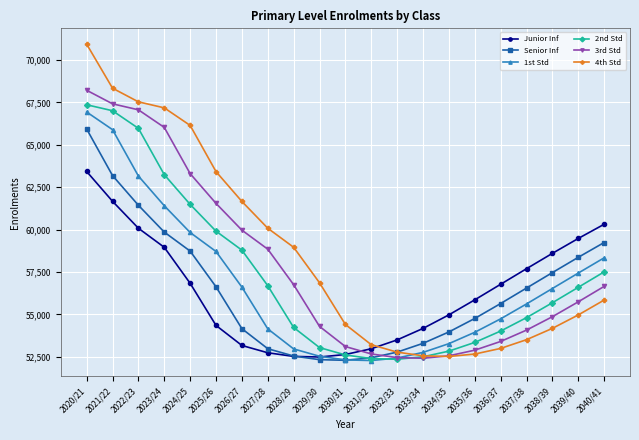

How many data points does each series have?

21